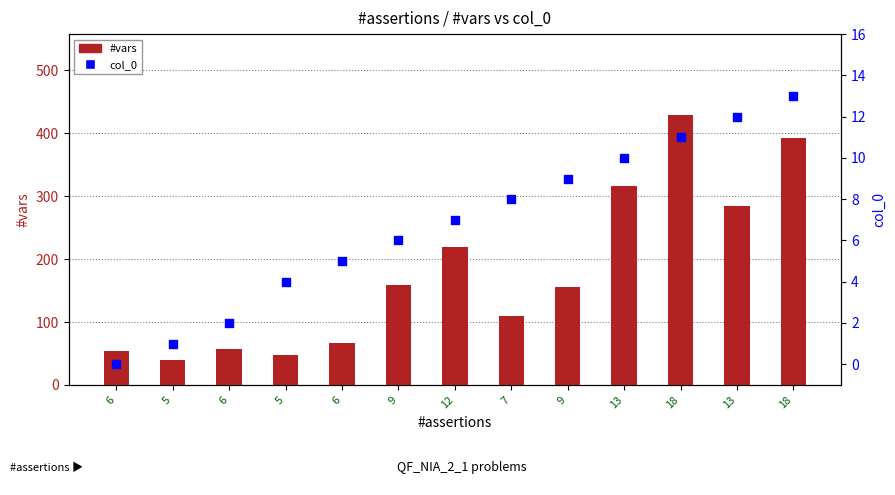

Which series contains the highest Y value?

#vars